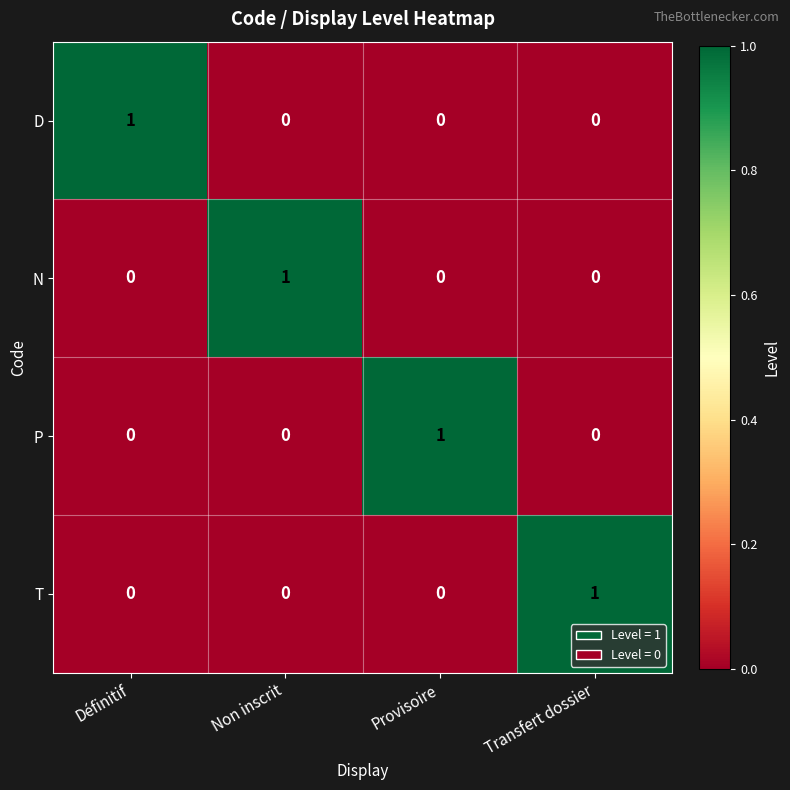

How many data points in T are above 0?

1